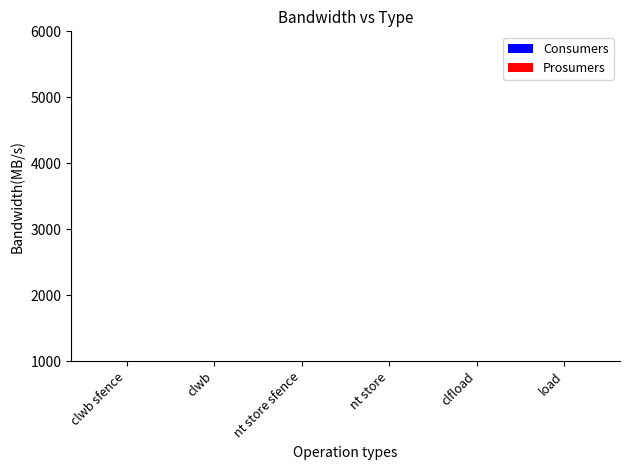

Reading left to right, what are all the values shown in this chart?

Consumers: clwb sfence=635	clwb=635	nt store sfence=635	nt store=635	clfload=635	load=635
Prosumers: clwb sfence=440	clwb=440	nt store sfence=440	nt store=440	clfload=440	load=440